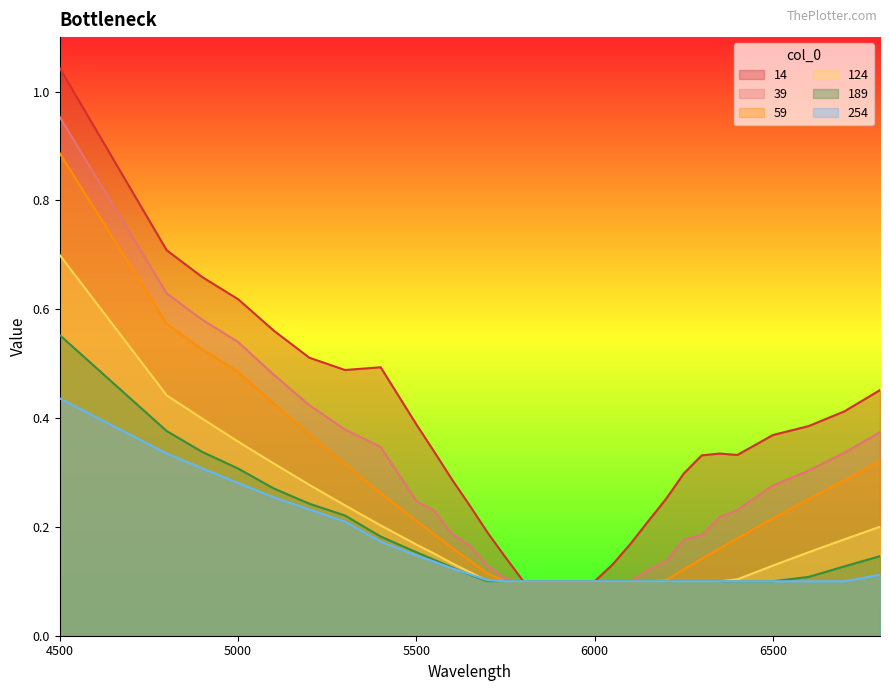

True or false: 14 and 189 cross at least once.

False